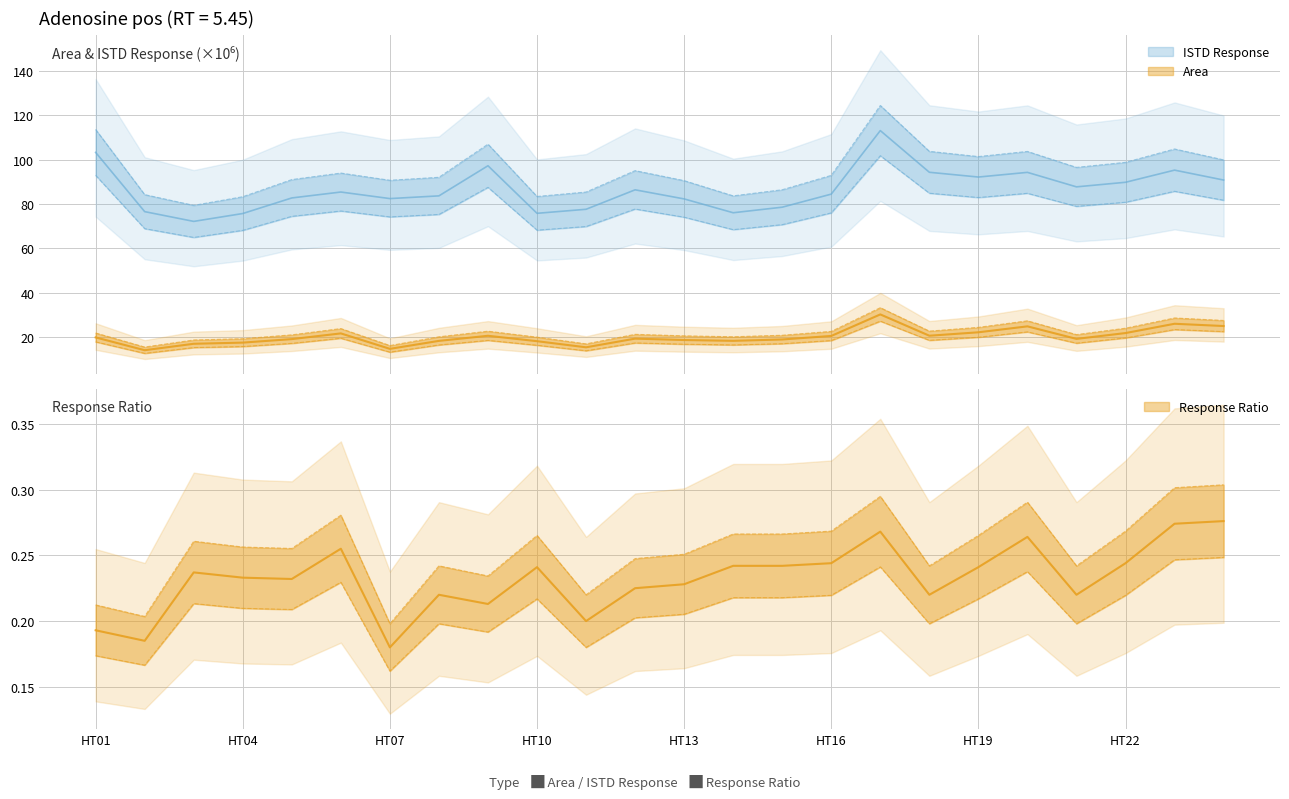

At which category does ISTD Response reach its first local peak?

HT06